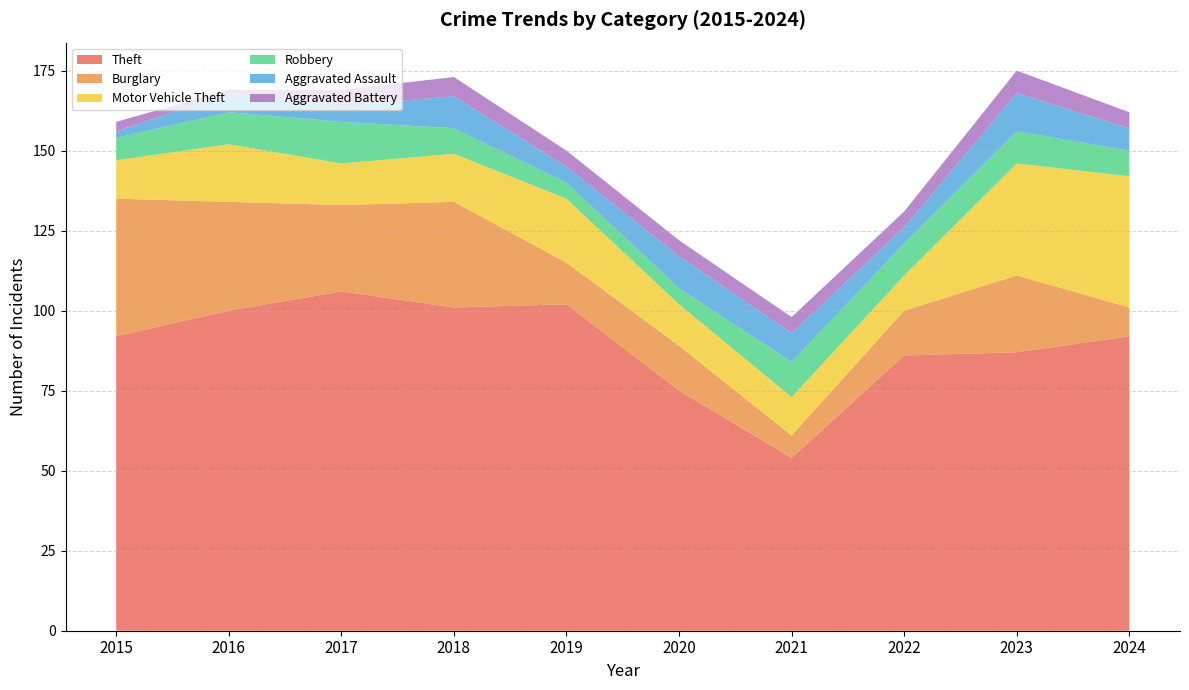

Reading right to left, extract all data points from this chart.

Theft: 92	87	86	54	75	102	101	106	100	92
Burglary: 9	24	14	7	14	13	33	27	34	43
Motor Vehicle Theft: 41	35	11	12	13	20	15	13	18	12
Robbery: 8	10	10	11	5	5	8	13	10	7
Aggravated Assault: 7	12	5	9	10	5	10	5	6	2
Aggravated Battery: 5	7	5	5	5	5	6	5	1	3